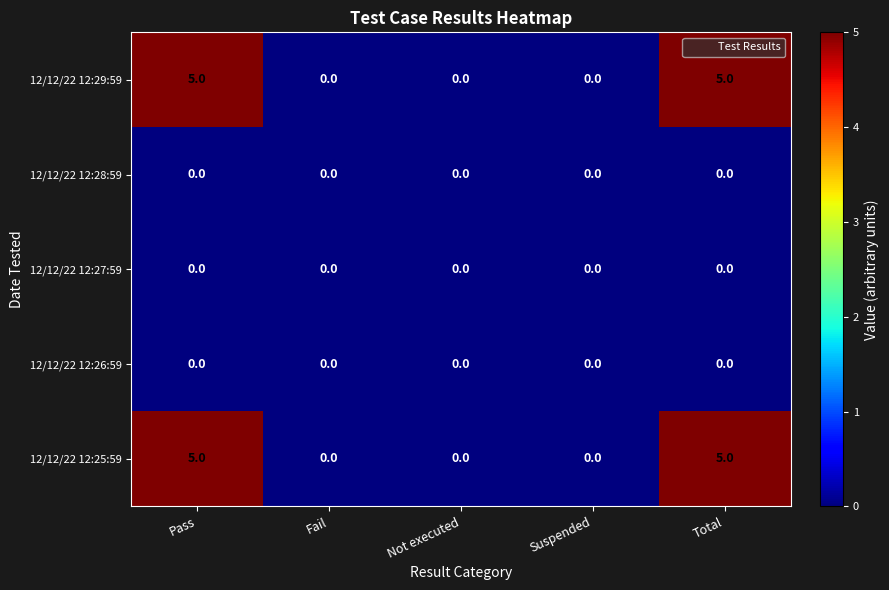

Is the value of 12/12/22 12:27:59 at Total greater than the value of 12/12/22 12:29:59 at Pass?

No